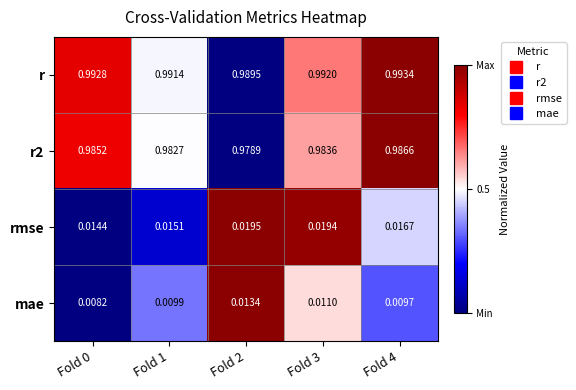

Between Fold 1 and Fold 2, which series saw the biggest shift?

rmse